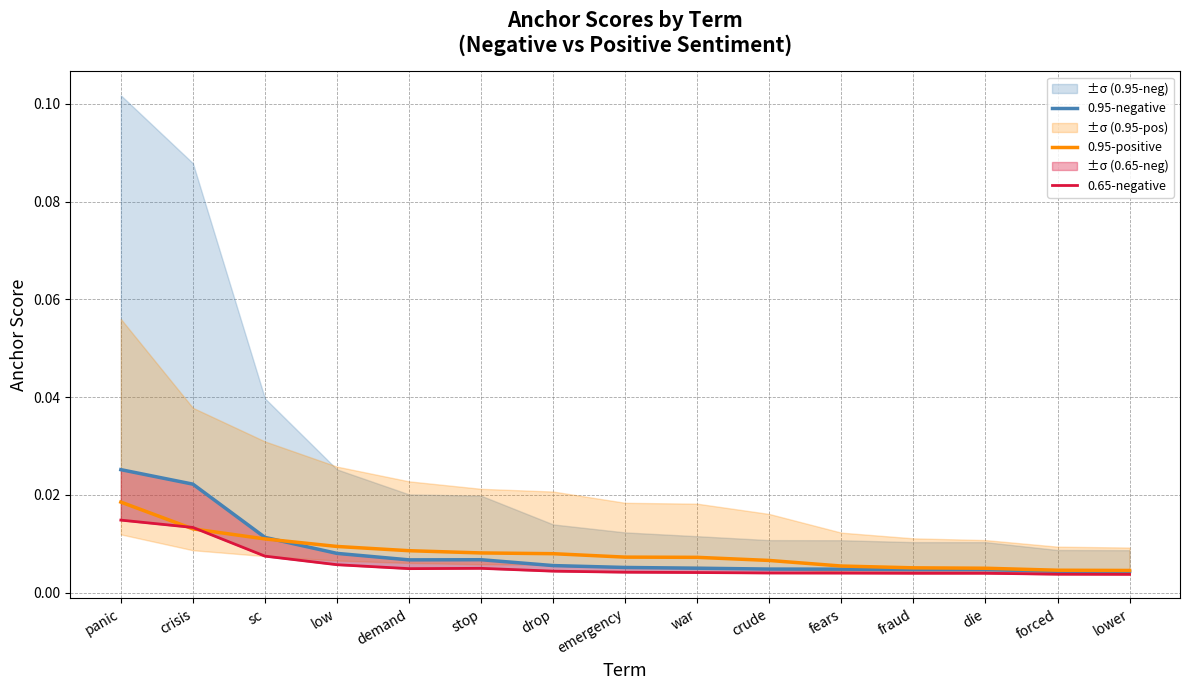

After their last crossing, which series has the higher values: 0.65-negative or 0.95-positive?

0.95-positive